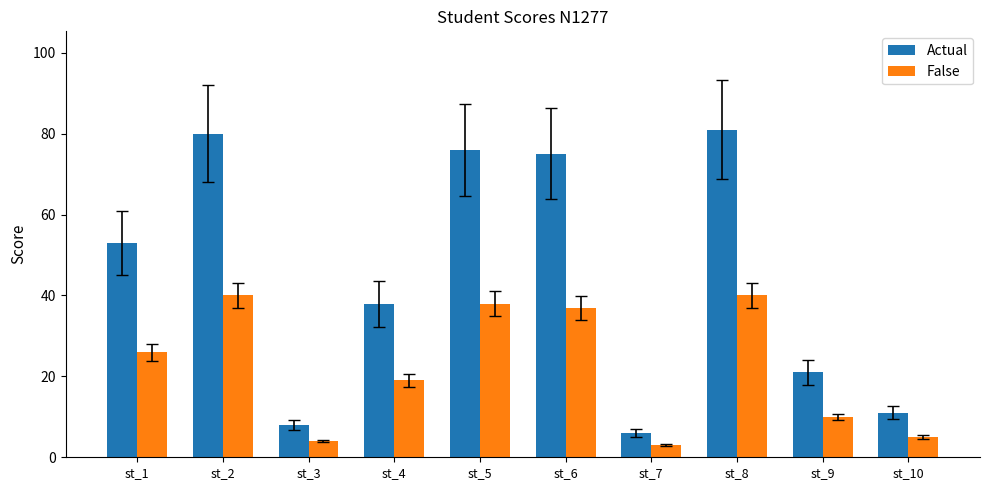

How many values in the Actual series are below 53?

5